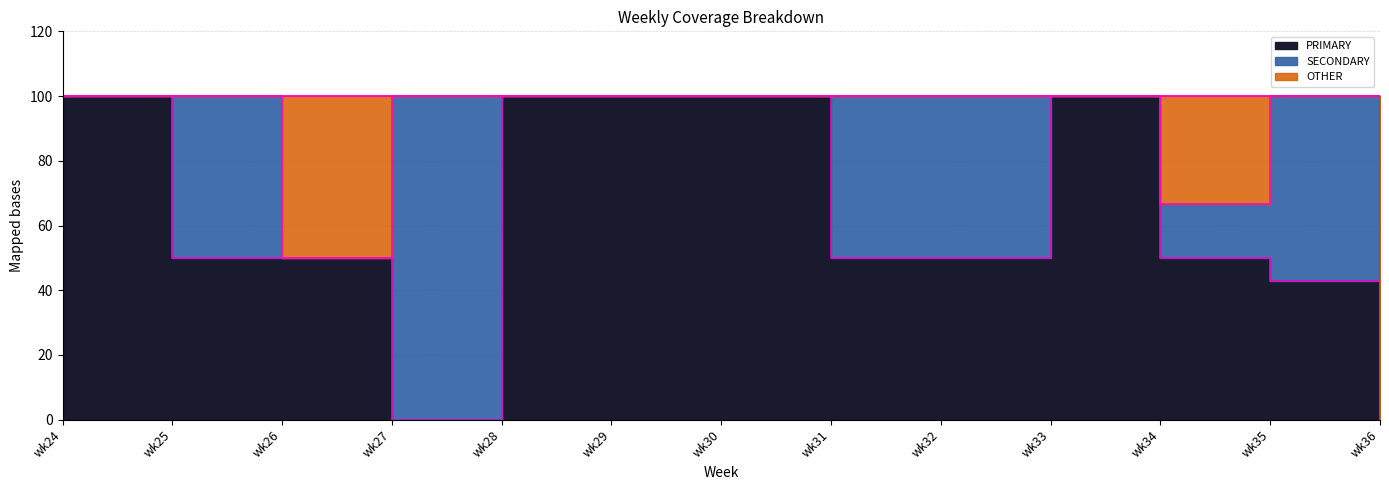

How many values in the SECONDARY series exceed 0?

6